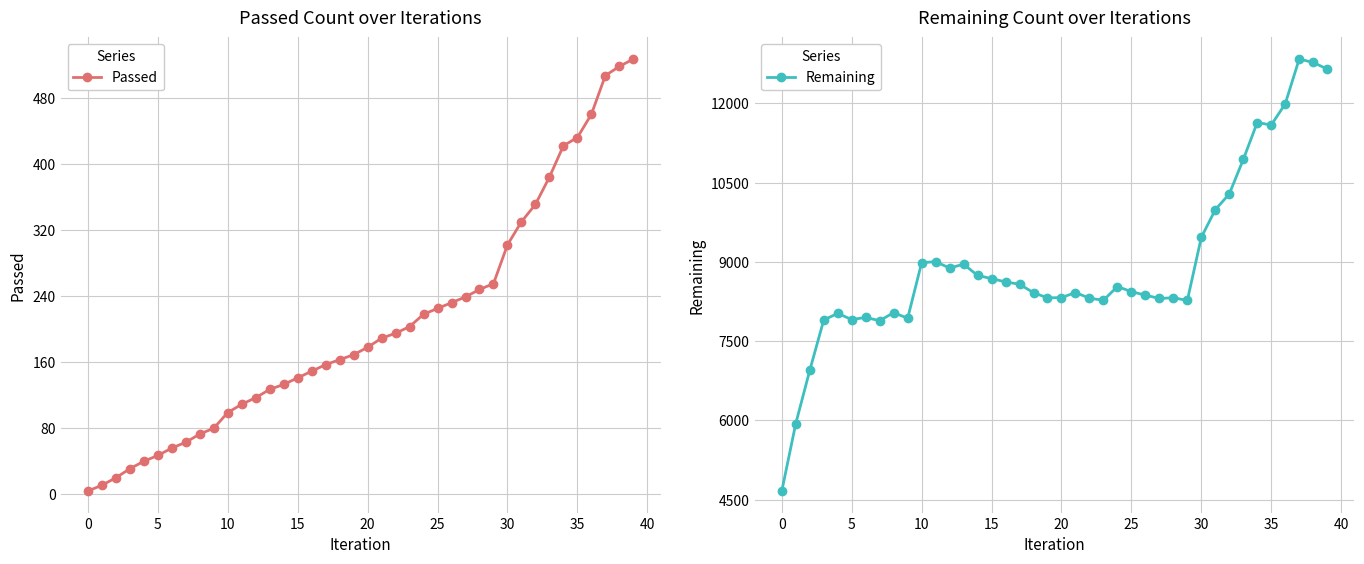

How many lines are shown in the chart?

2